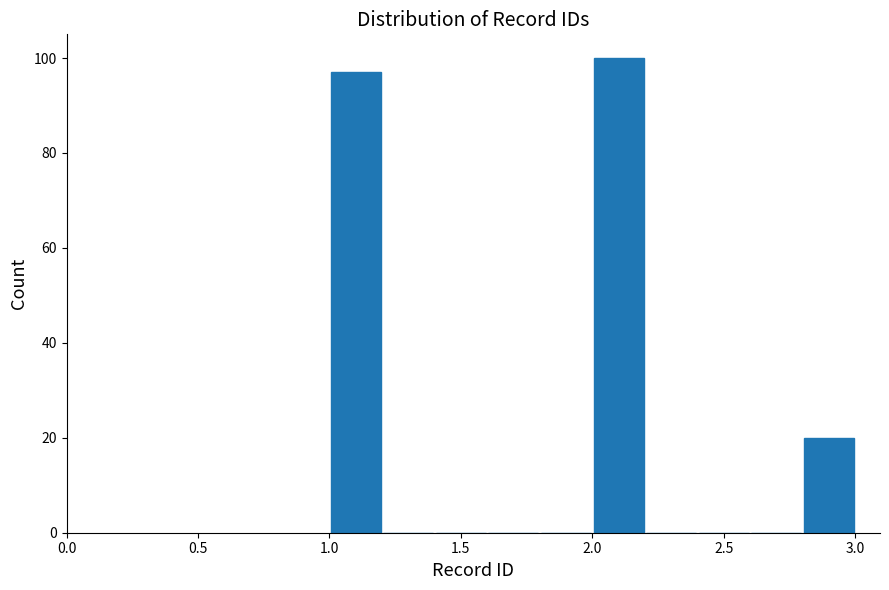

Reading left to right, list every bar in this chart as the range it spans on the x-axis followed by its height. The values are not printed on the chart, so give them approximately, as read against the axis.

1.0 to 1.2: 98
1.2 to 1.4: 0
1.4 to 1.6: 0
1.6 to 1.8: 0
1.8 to 2.0: 0
2.0 to 2.2: 100
2.2 to 2.4: 0
2.4 to 2.6: 0
2.6 to 2.8: 0
2.8 to 3.0: 20